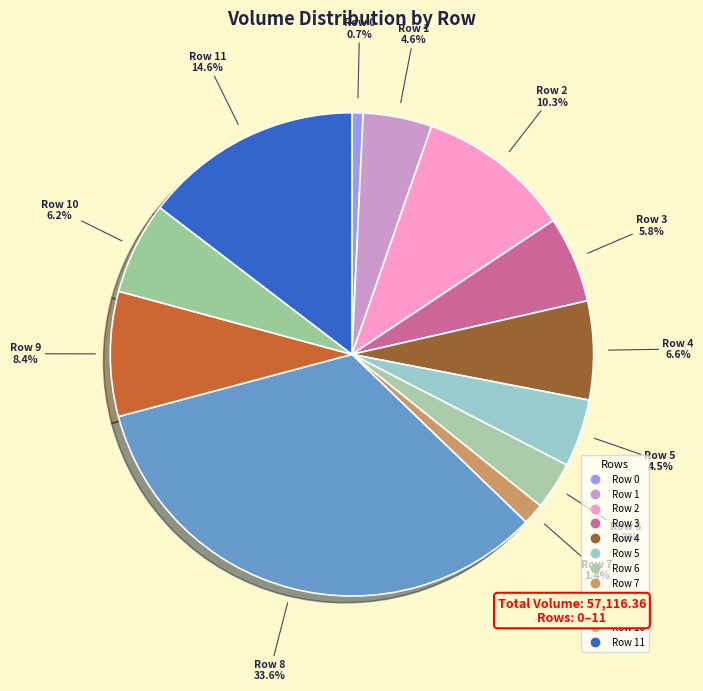

Which category has the smallest portion of the pie?

Row 0